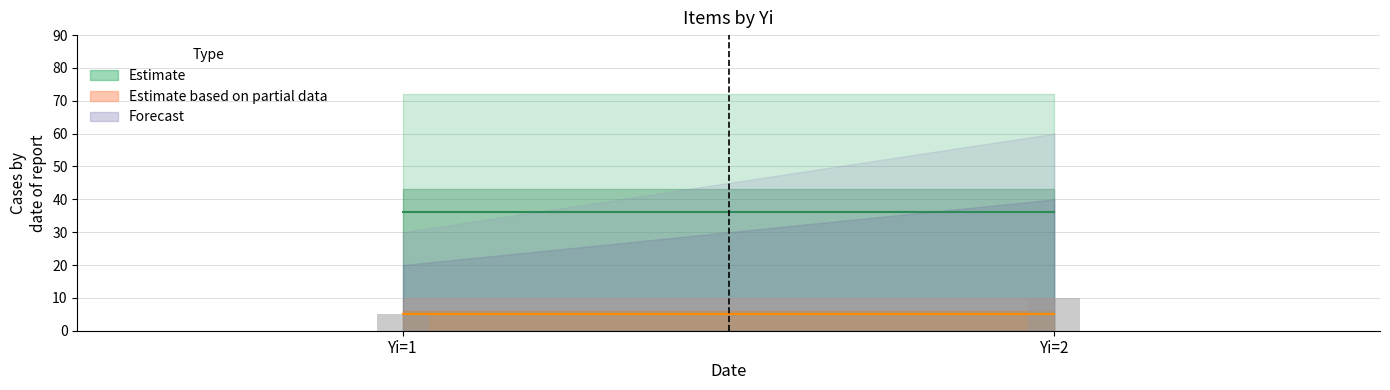

Is it true that the value at Yi=2 is 14?

False